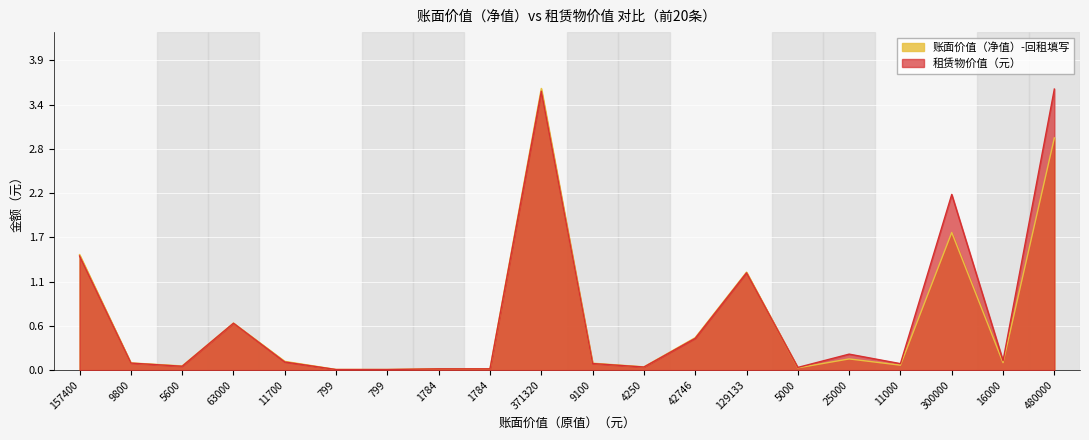

The 租赁物价值（元） series shows 0.0 at 5600. True or false?

True